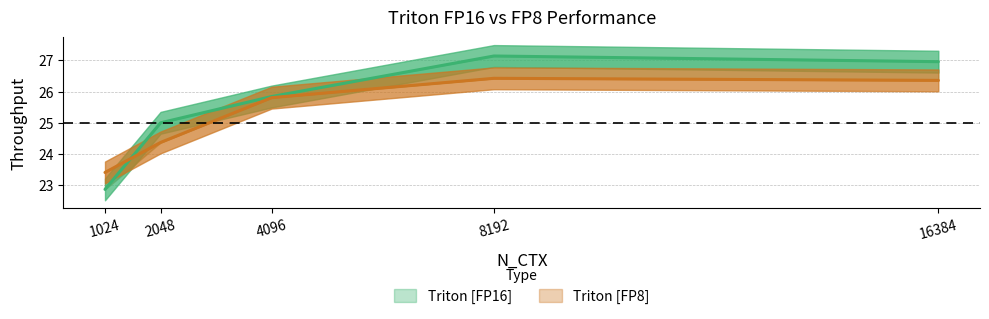

What is the total value across all series at 2048?

49.4